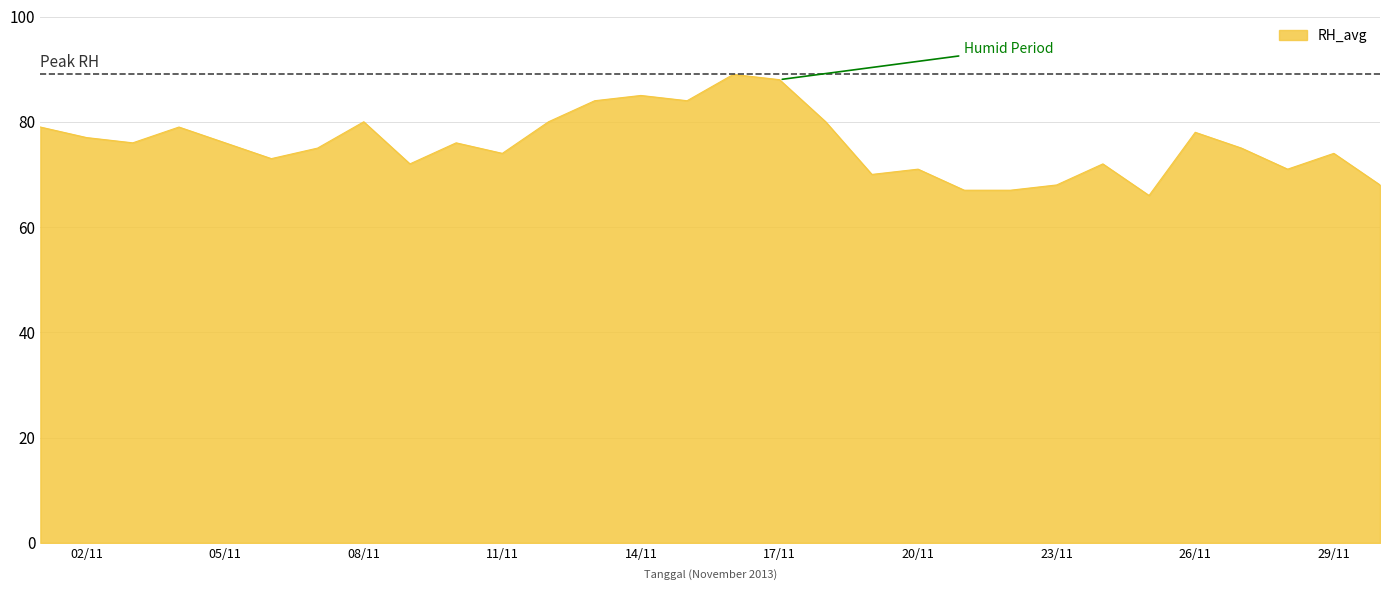

What is the smallest value displayed?

66